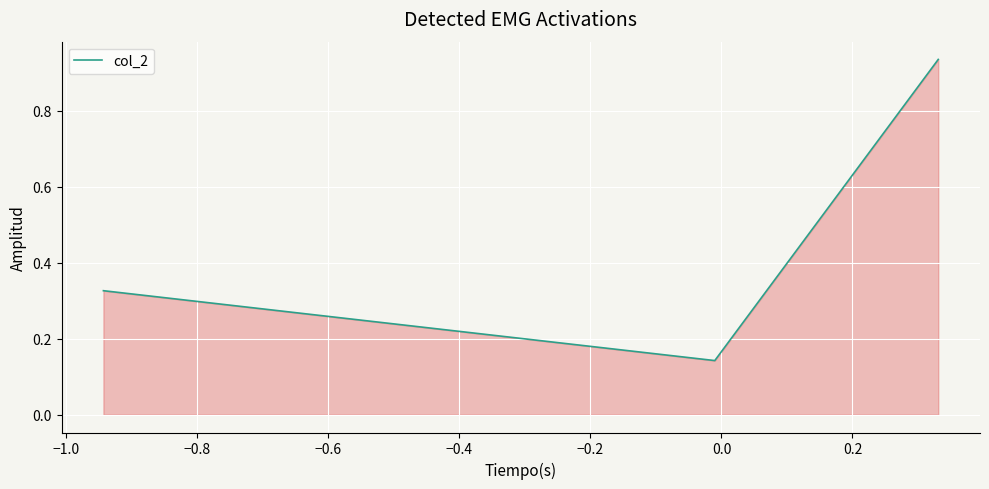

What is the difference between the maximum and minimum values?

0.8